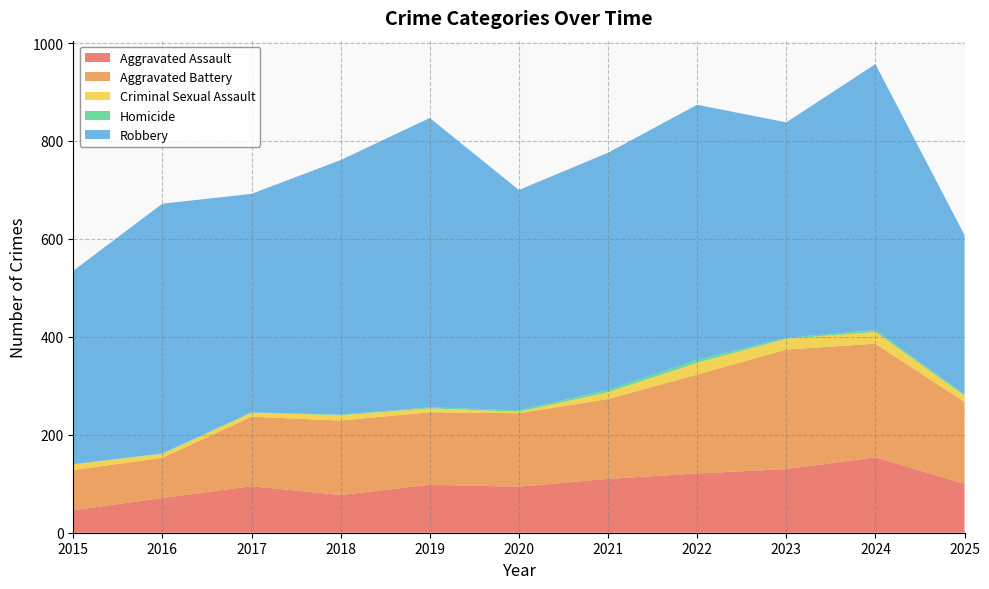

At which label is Aggravated Battery closest to 163?

2021